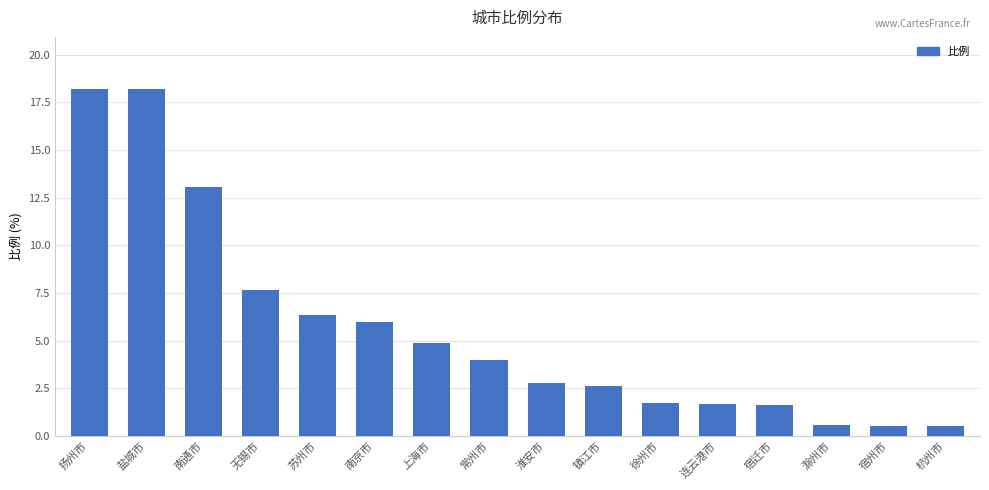

Which has a higher value, 杭州市 or 徐州市?

徐州市